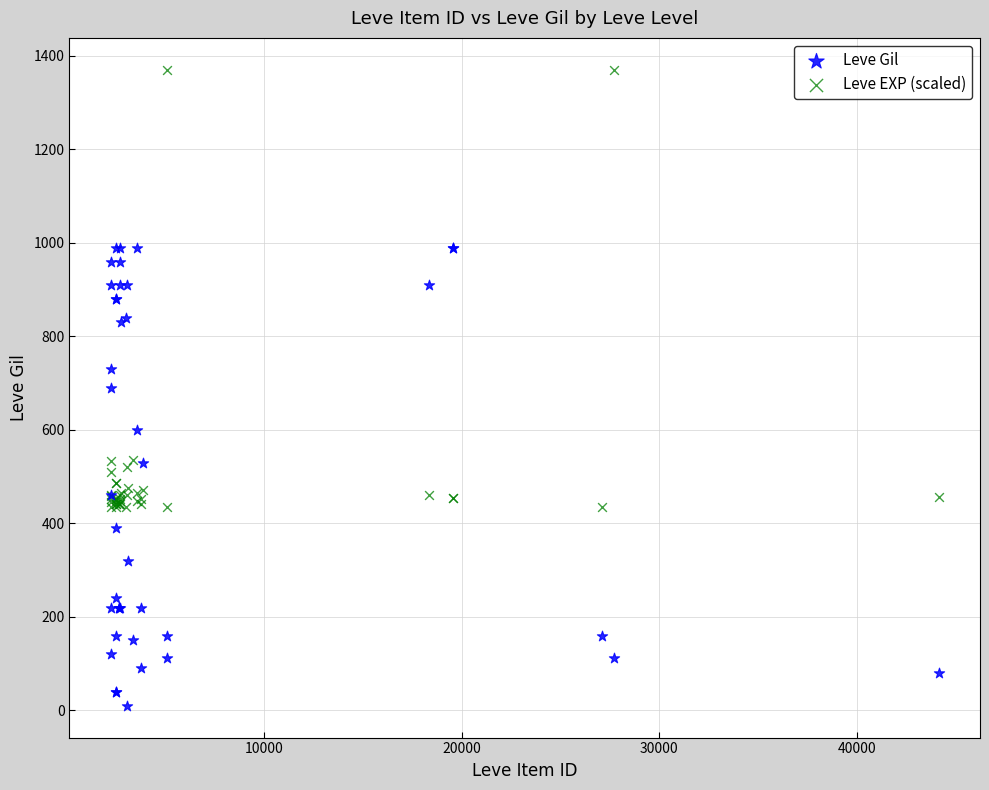

Which series has the widest spread of Y values?

Leve Gil